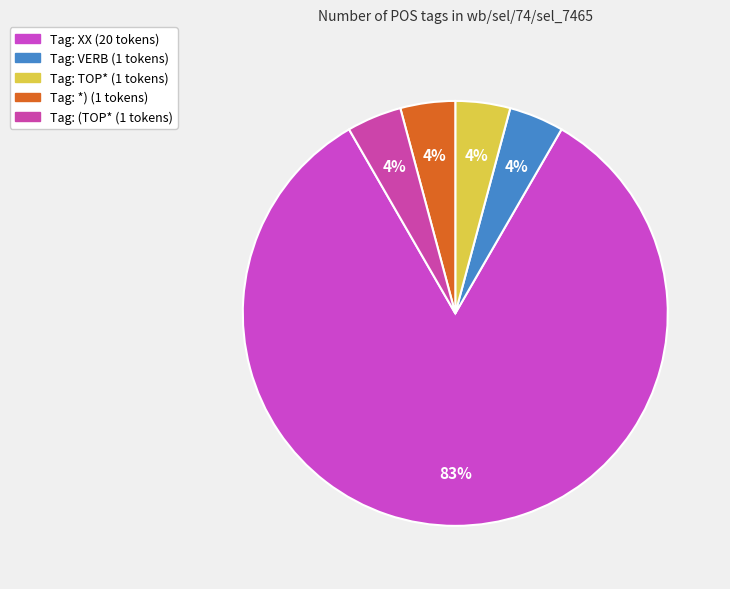

Does any single category account for the majority?

Yes